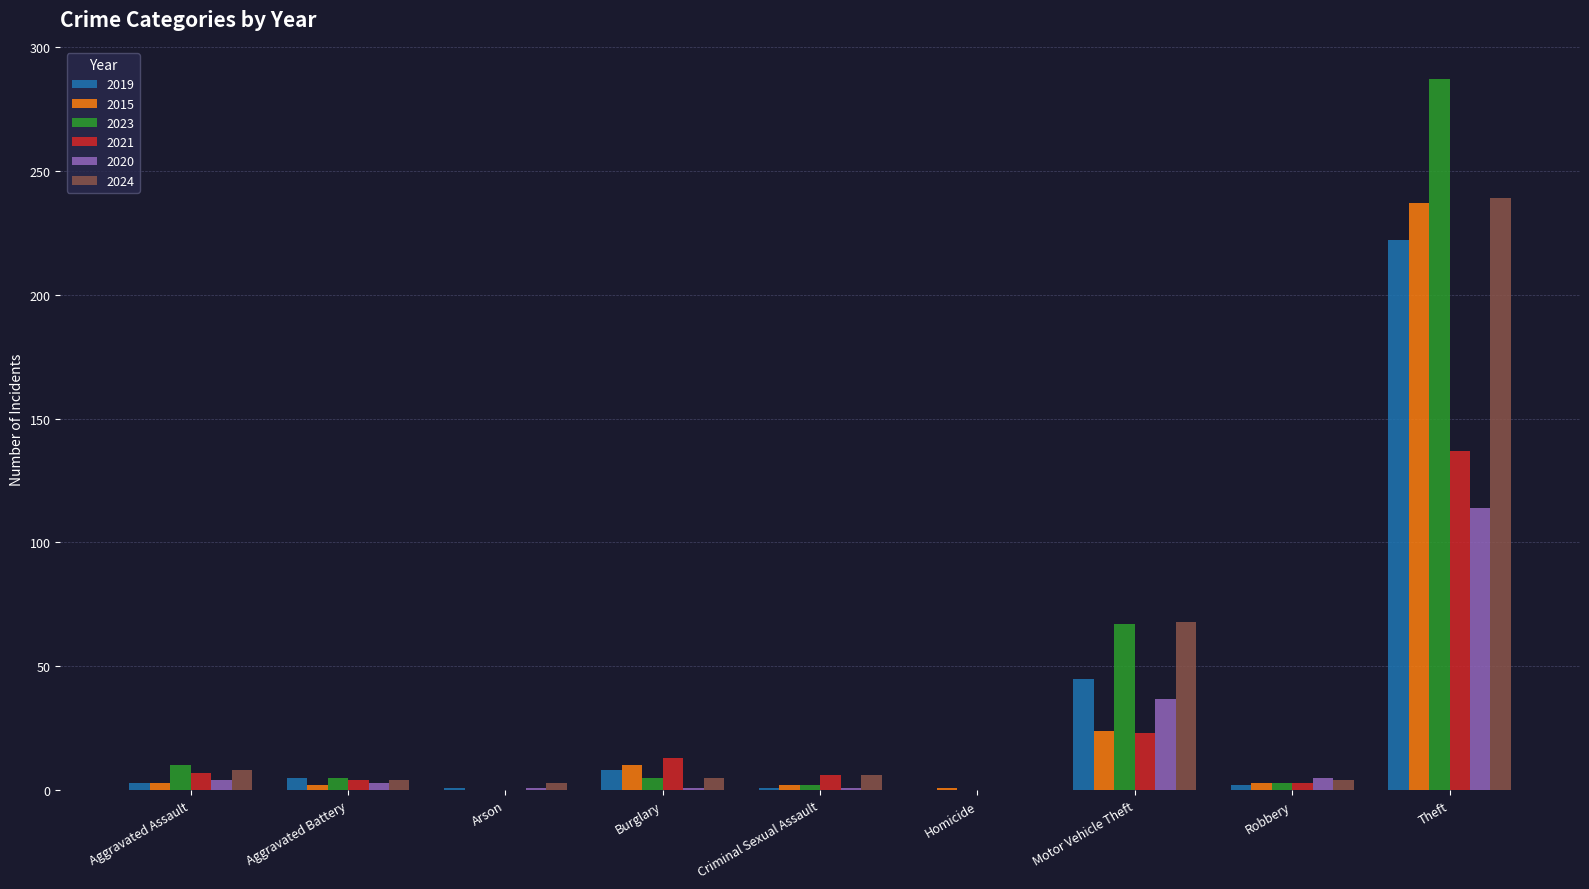

The 2023 series shows 2 at Criminal Sexual Assault. True or false?

True